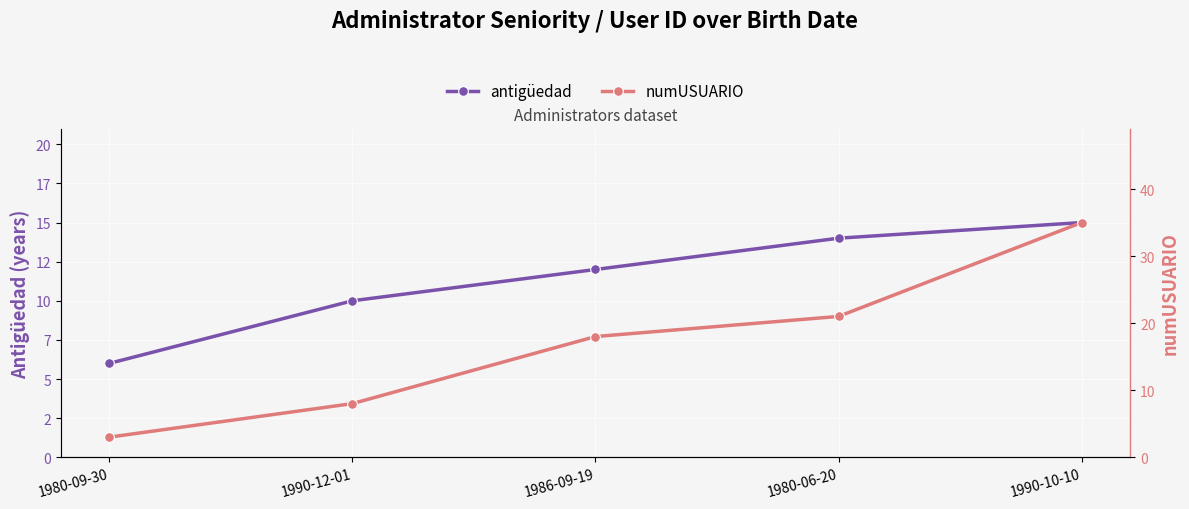

What is the minimum value for antigüedad?

6